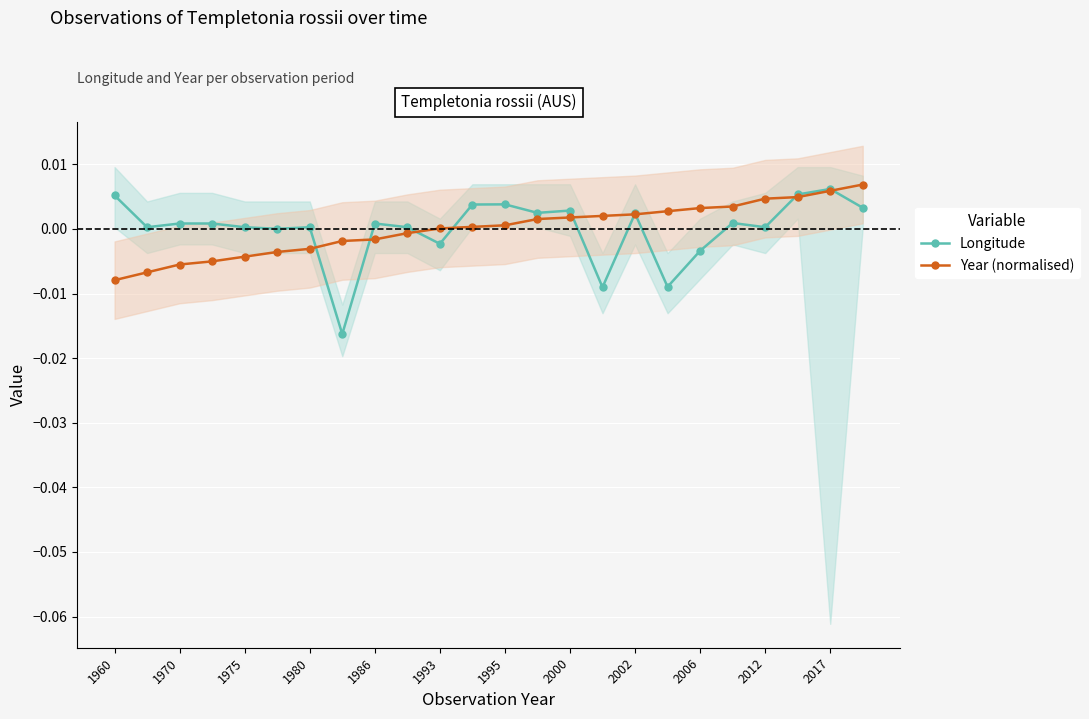

How many values in Longitude are below zero?

5